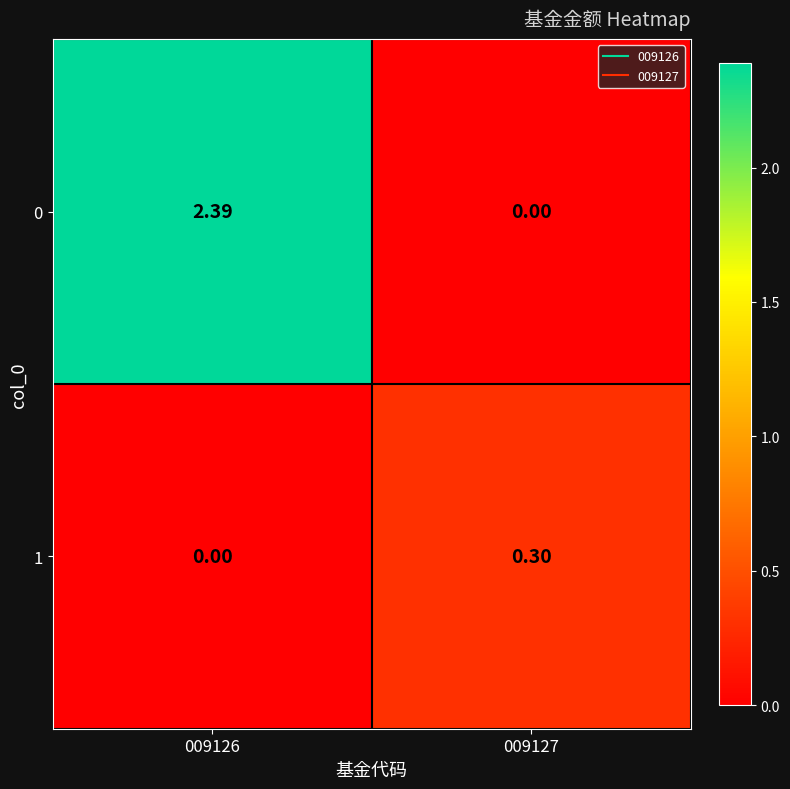

What is the difference between the highest and lowest values at 009126?

2.4